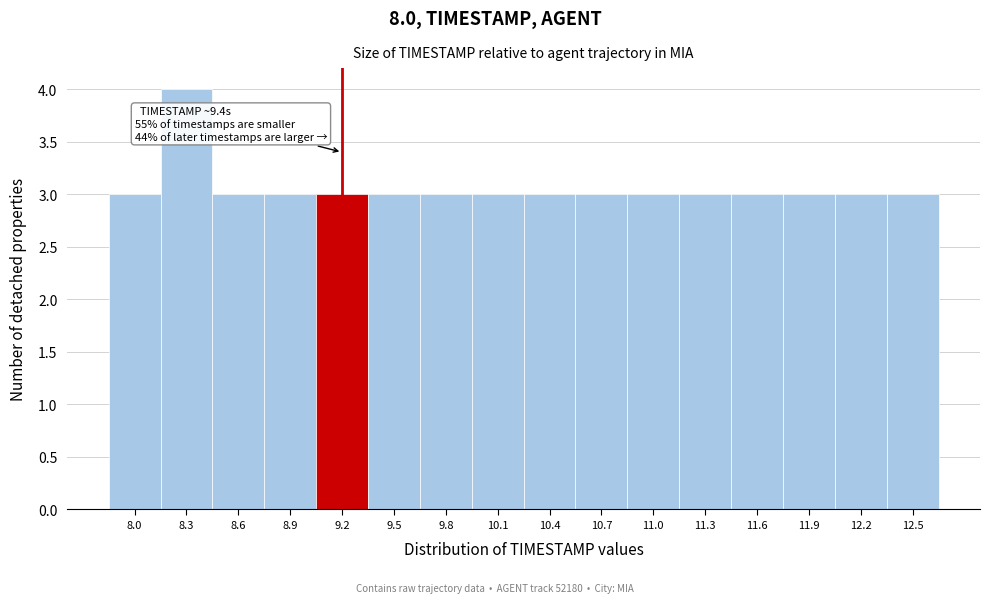

Reading left to right, extract all data points from this chart.

3	4	3	3	3	3	3	3	3	3	3	3	3	3	3	3